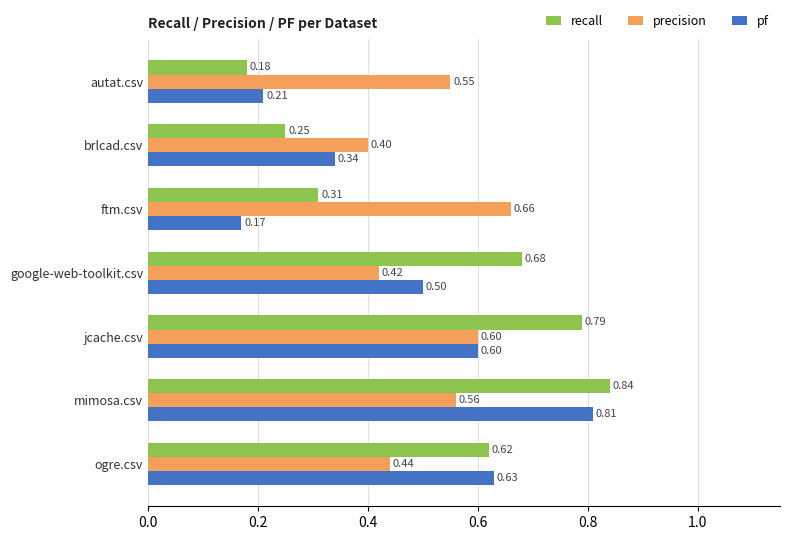

Rank the categories by precision value from highest to lowest.

ftm.csv, jcache.csv, mimosa.csv, autat.csv, ogre.csv, google-web-toolkit.csv, brlcad.csv